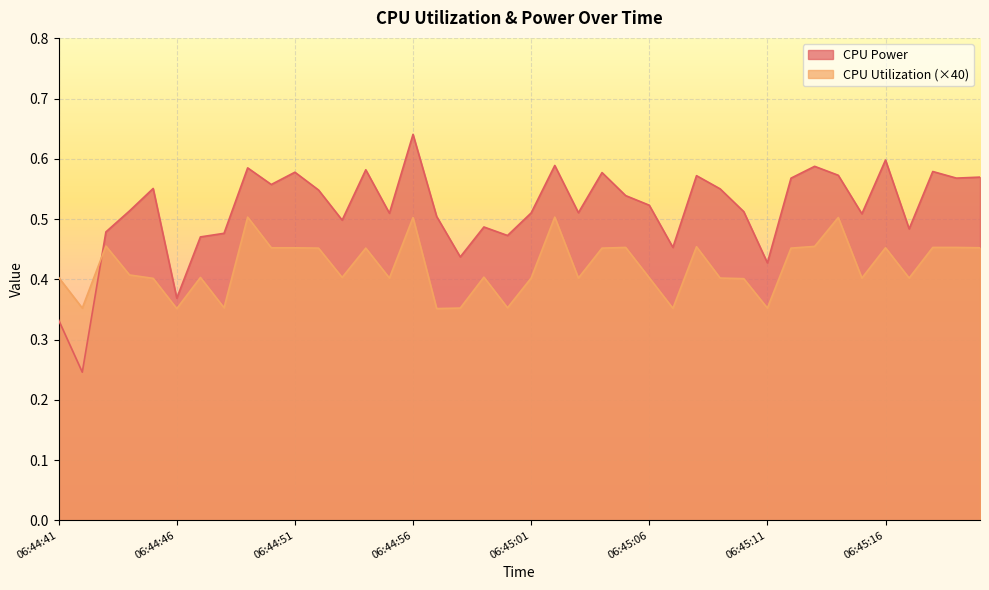

Which series has the widest spread of values?

CPU Power